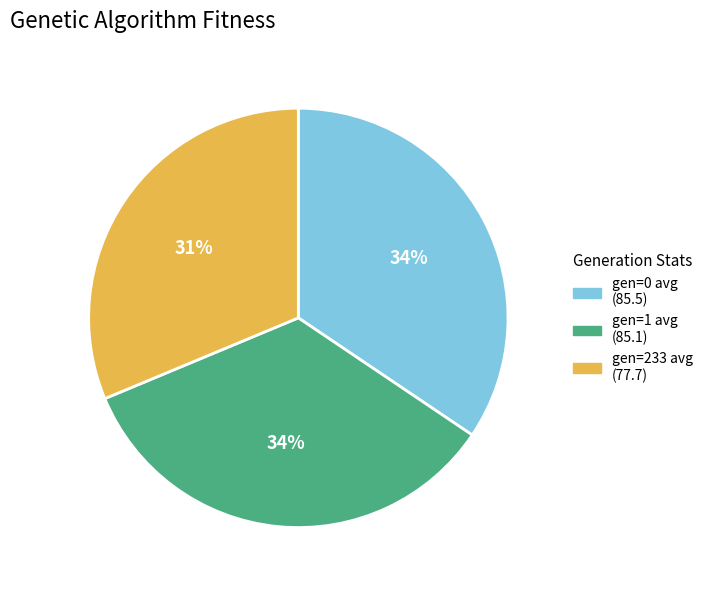

Is gen=1 avg the majority of the pie?

No